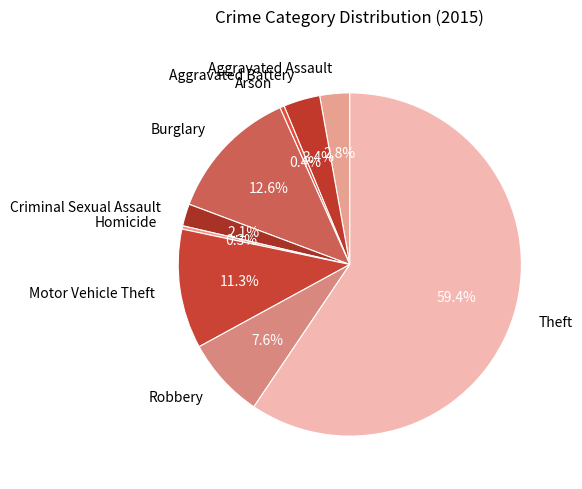

What is the largest slice in the pie chart?

Theft